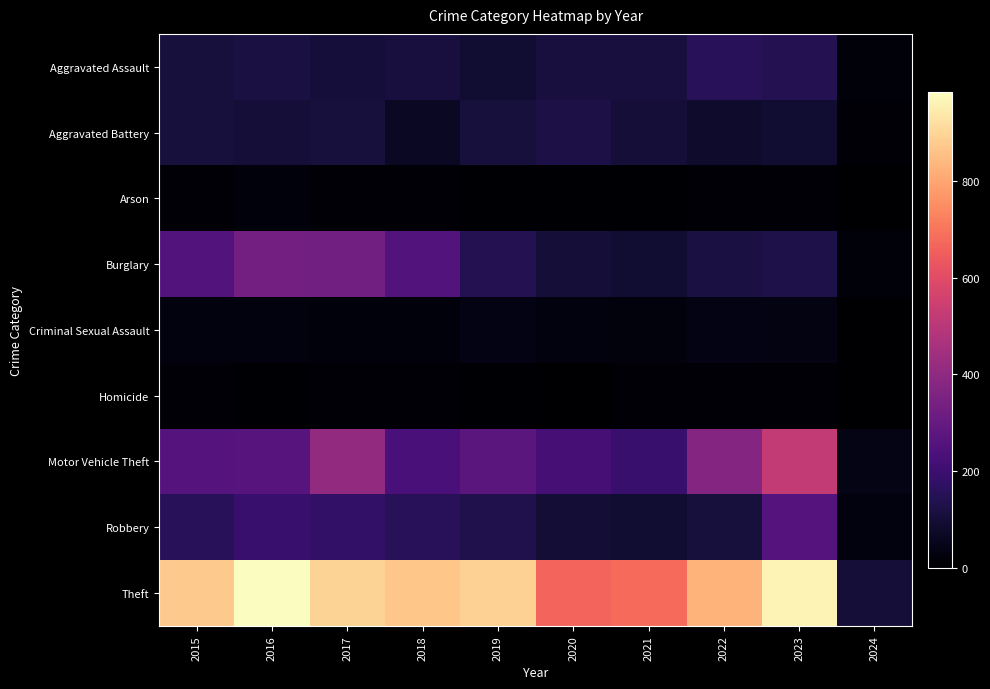

Which series has the widest spread of values?

Theft